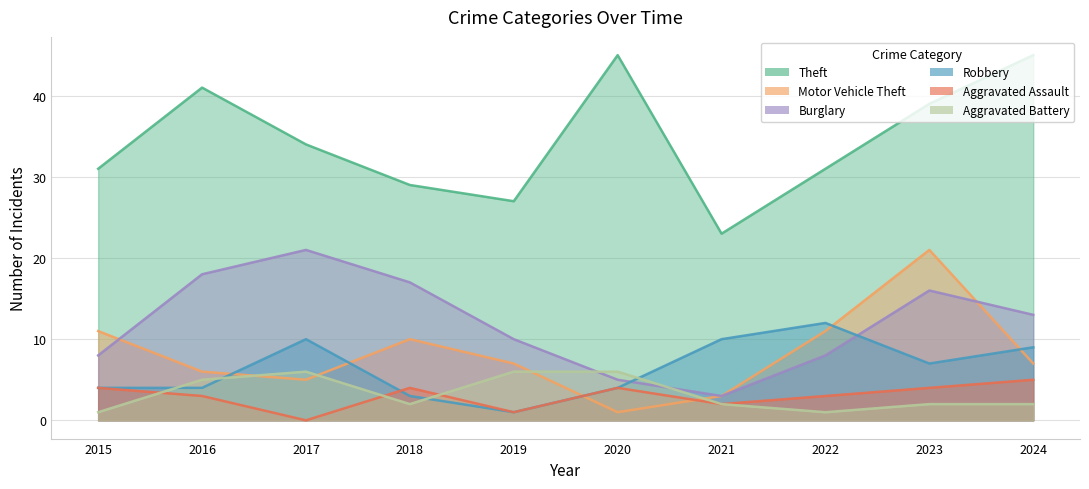

Reading right to left, list all the values displayed in this chart.

Theft: 45	39	31	23	45	27	29	34	41	31
Motor Vehicle Theft: 7	21	11	3	1	7	10	5	6	11
Burglary: 13	16	8	3	5	10	17	21	18	8
Robbery: 9	7	12	10	4	1	3	10	4	4
Aggravated Assault: 5	4	3	2	4	1	4	0	3	4
Aggravated Battery: 2	2	1	2	6	6	2	6	5	1